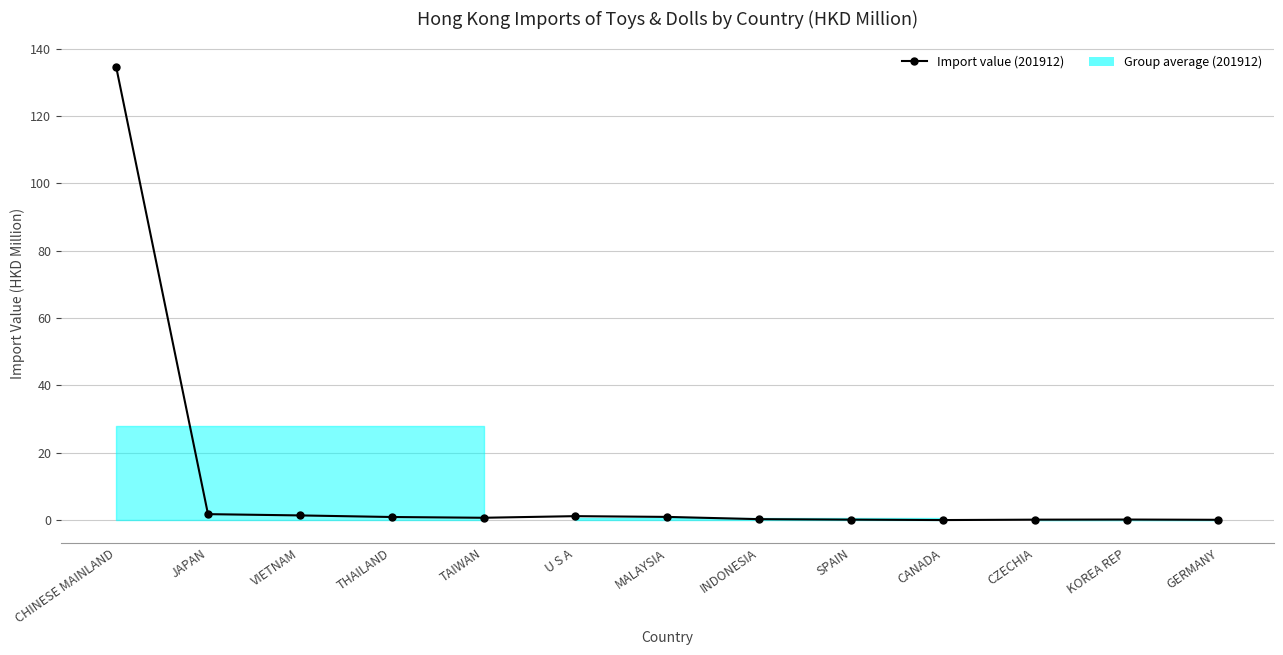

What is the change in value from JAPAN to CANADA?

-1.8